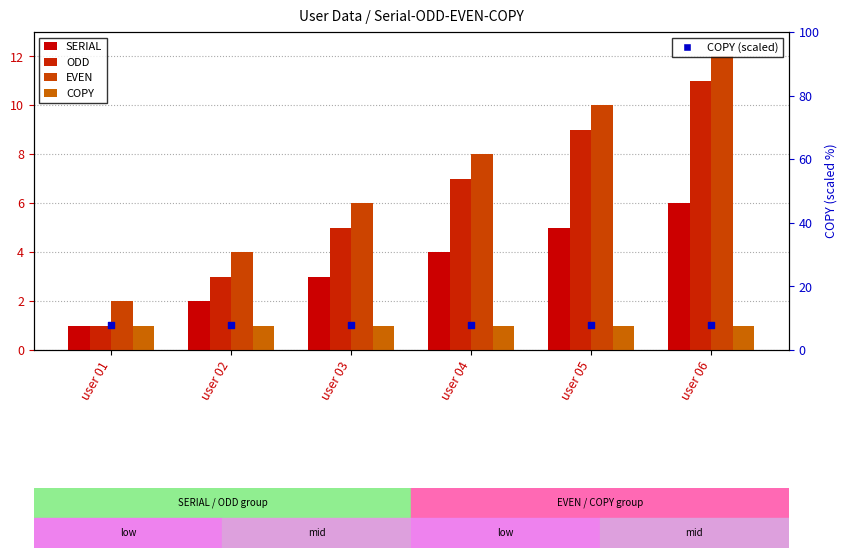

At how many categories does at least one series exceed 6?

6